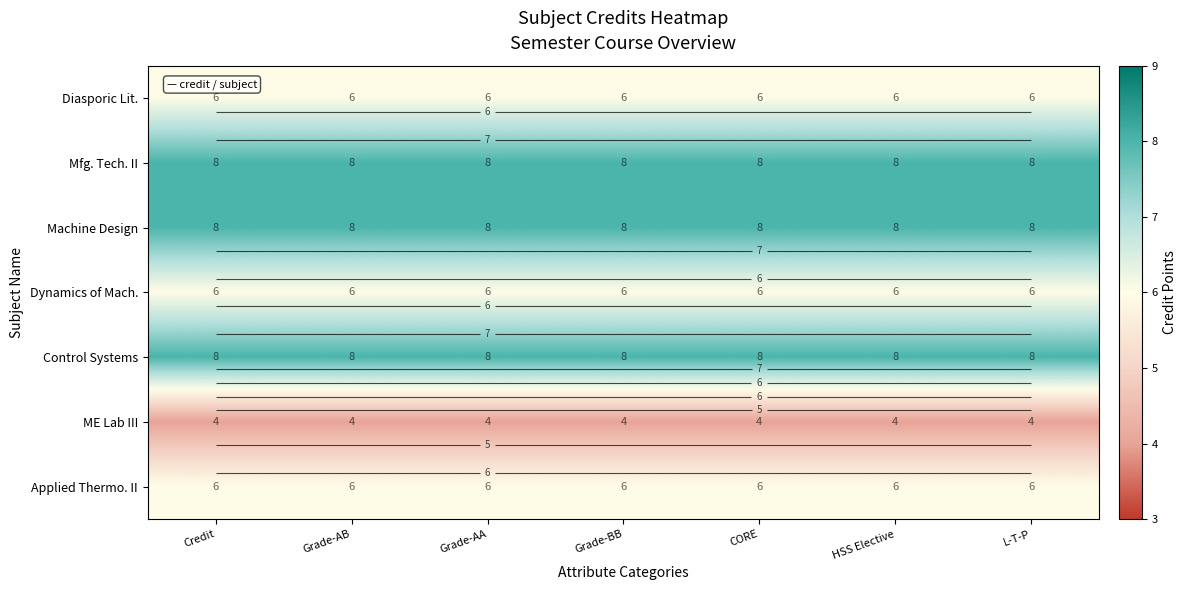

Read the Dynamics of Mach. value at CORE.

6